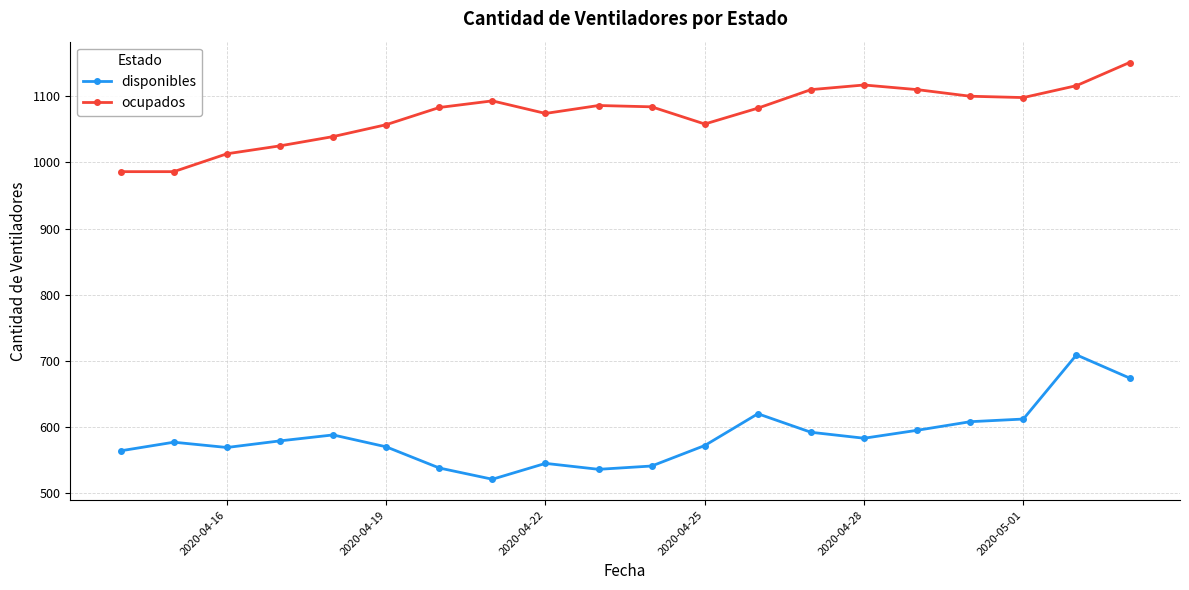

What is the maximum value shown in the chart?

1151